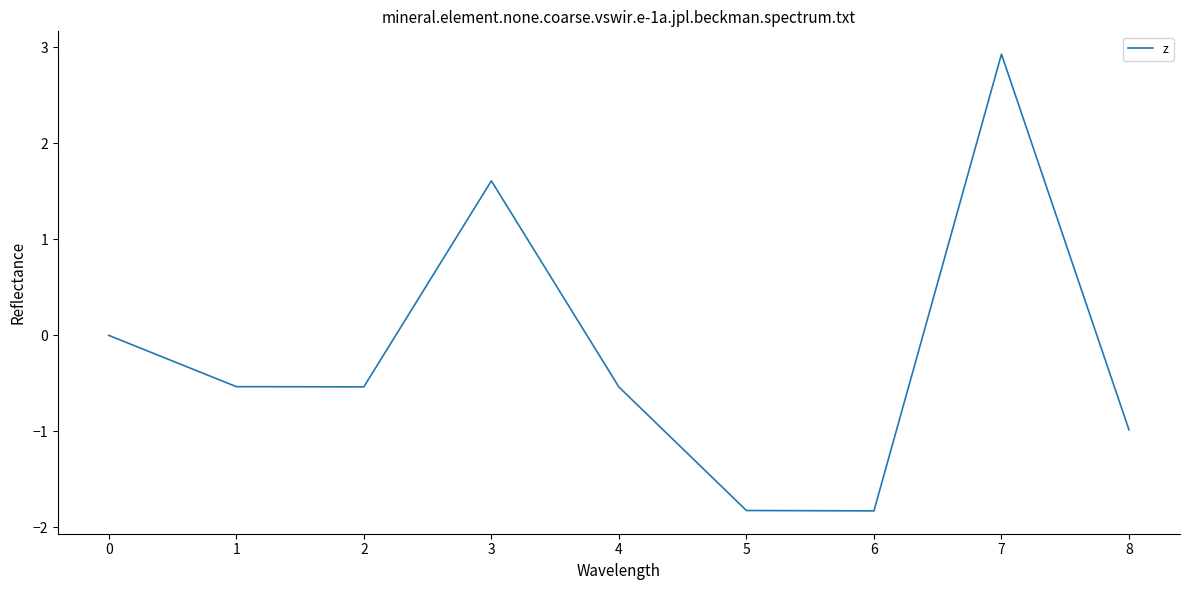

Read the value at 7.

2.9